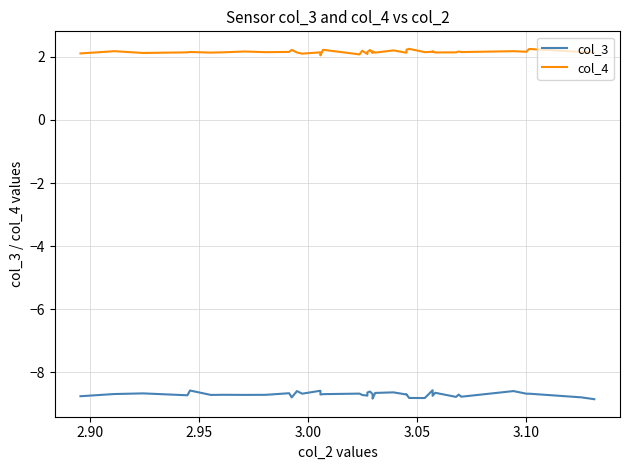

True or false: col_4 and col_3 cross at least once.

False